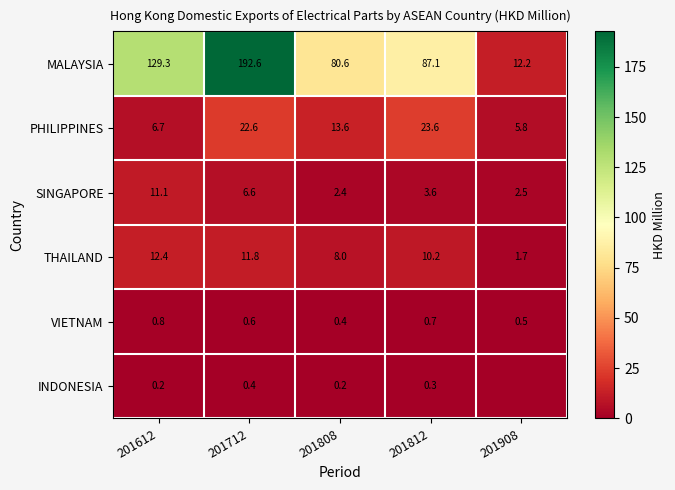

Between 201712 and 201808, which series saw the biggest shift?

MALAYSIA